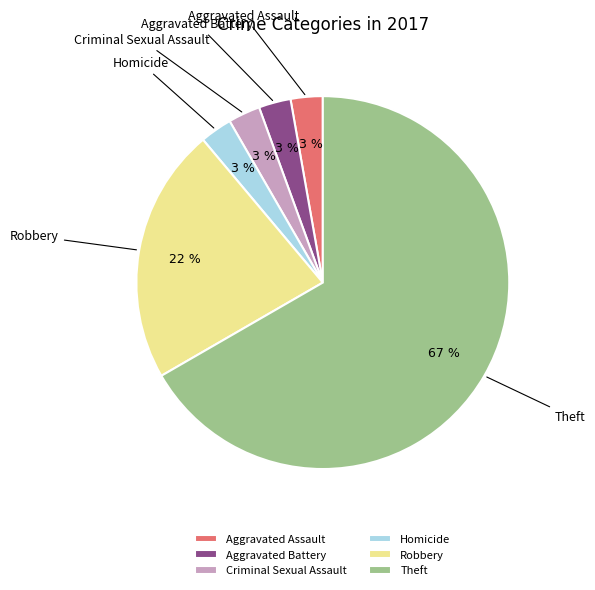

The Homicide slice represents 3% of the pie. True or false?

True